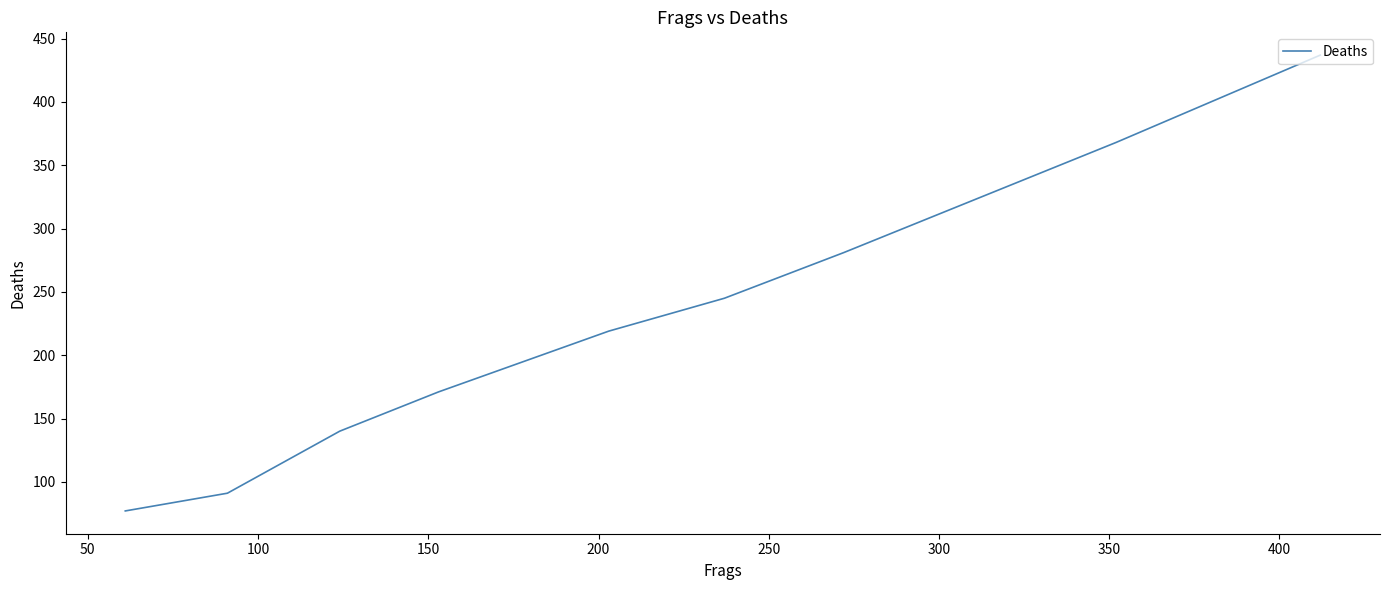

What is the difference between the maximum and minimum values?

360